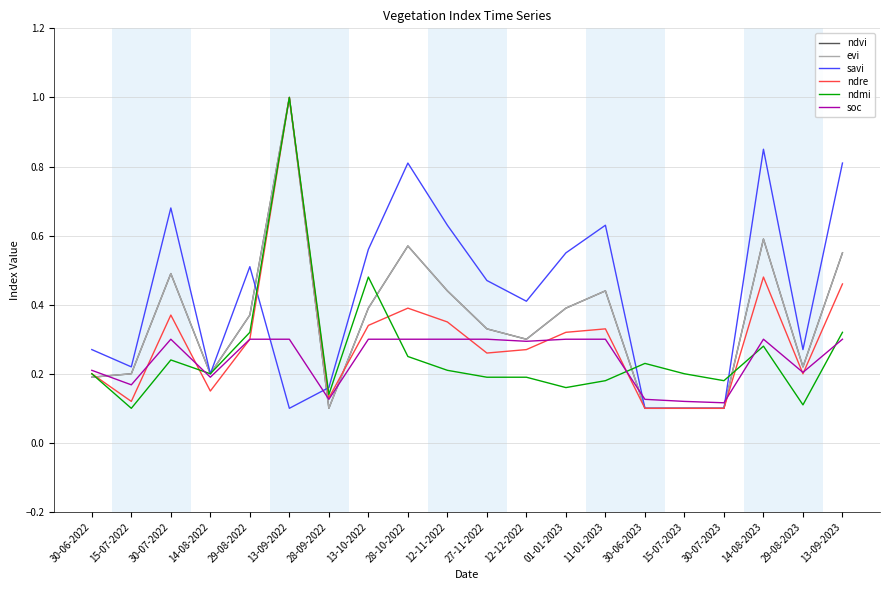

What is the difference between the second highest and minimum values in the ndmi series?

0.4